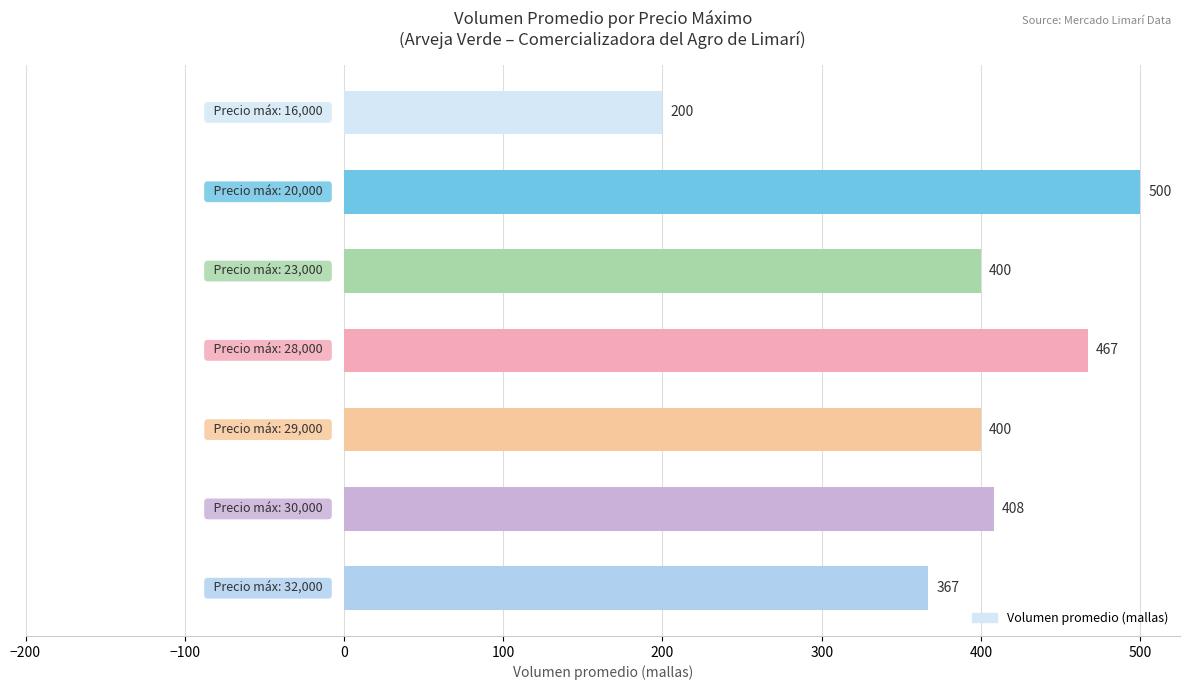

How many values are between 367 and 467?

5